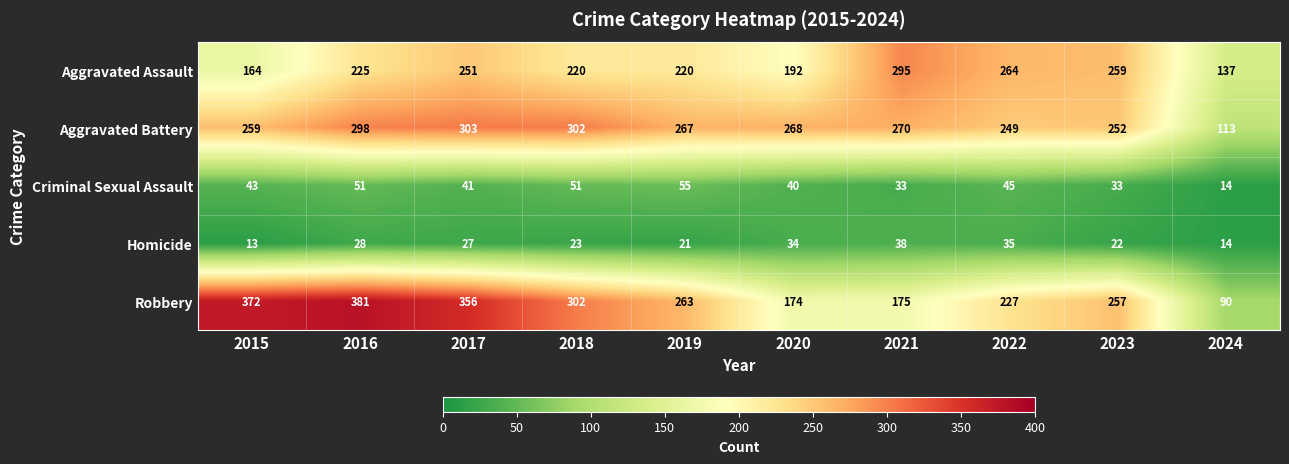

List the series in order of their peak value, lowest first.

Homicide, Criminal Sexual Assault, Aggravated Assault, Aggravated Battery, Robbery